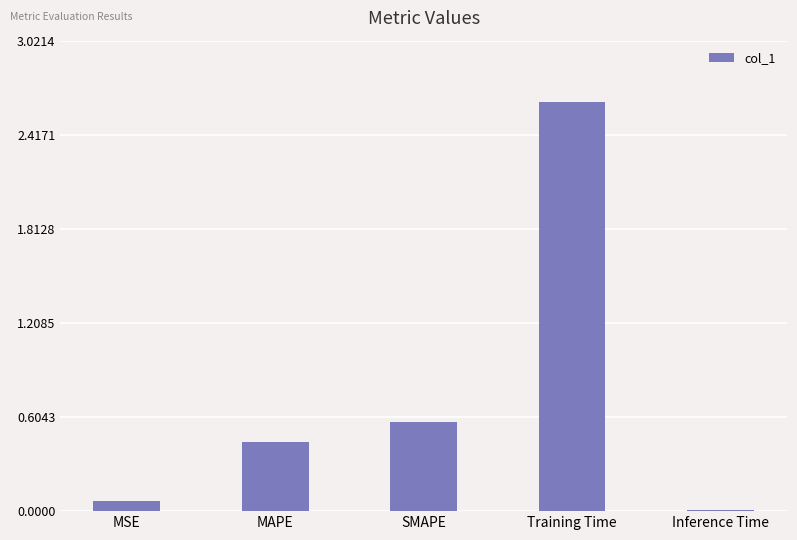

Which label corresponds to the largest value in the chart?

Training Time